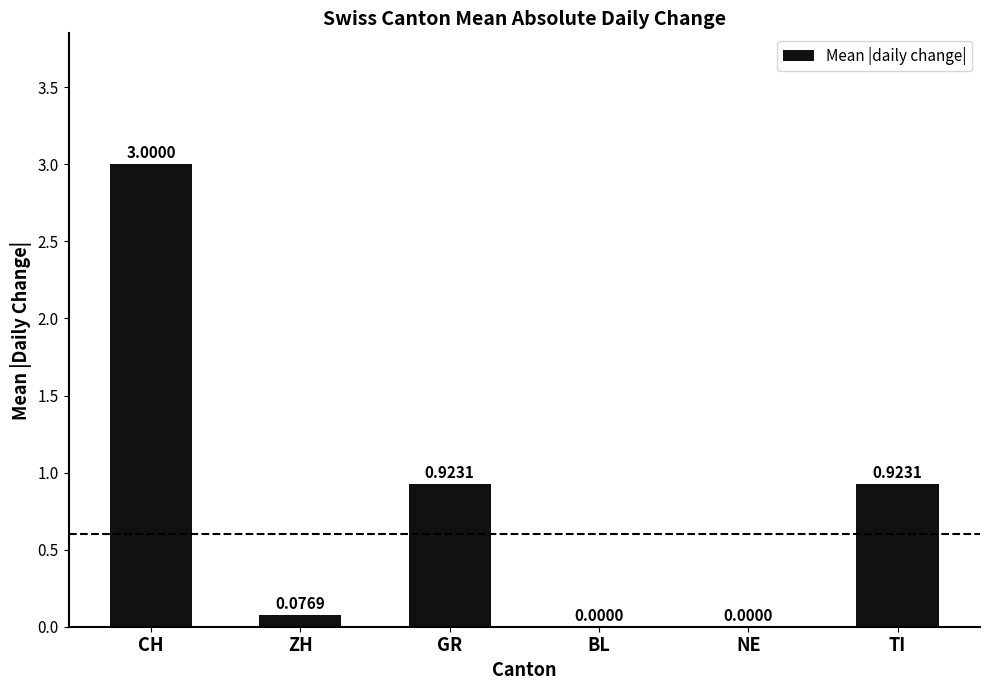

Which has a higher value, GR or NE?

GR